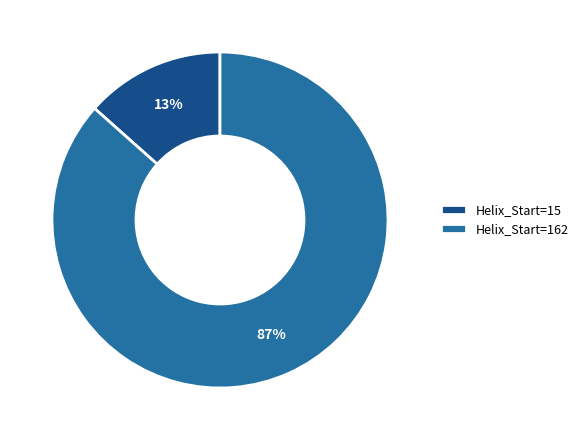

To the nearest percent, what portion does Helix_Start=162 represent?

87%